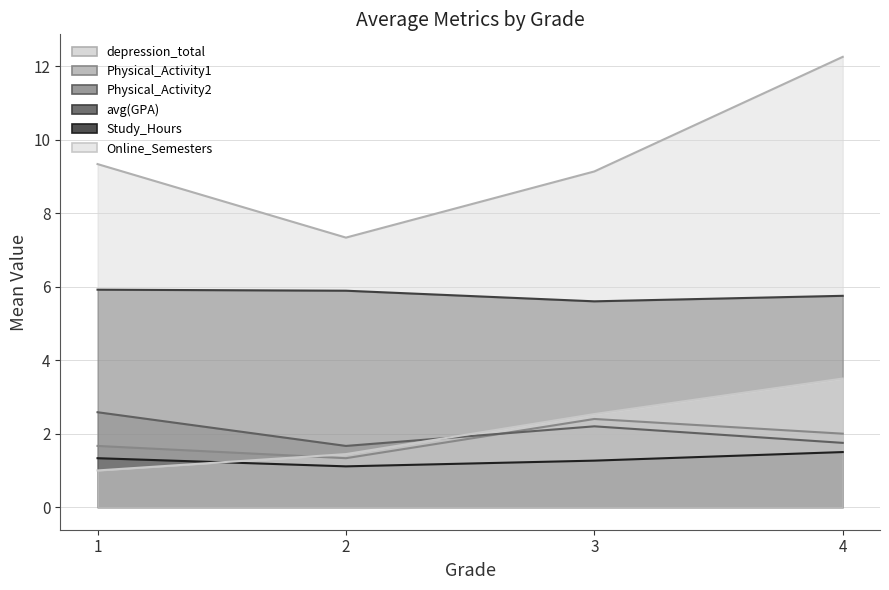

What value does the Study_Hours series have at 3?

1.3